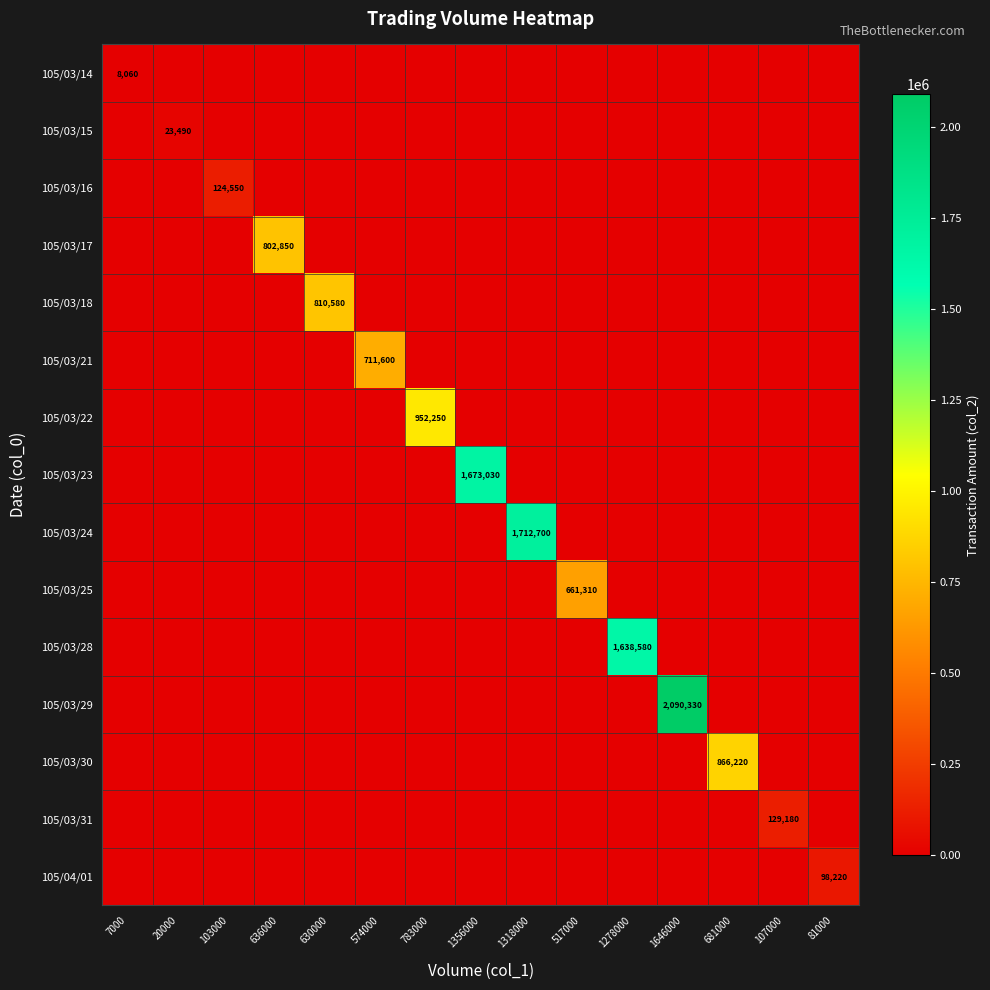

Which category has the lowest value across all series?

20000